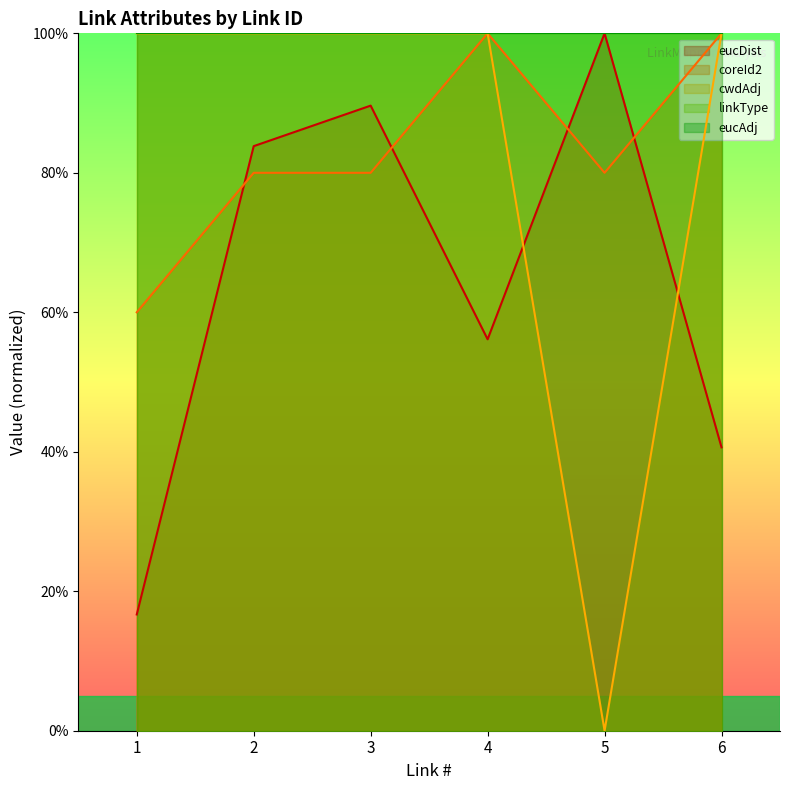

How many data points in cwdAdj are less than 100?

1